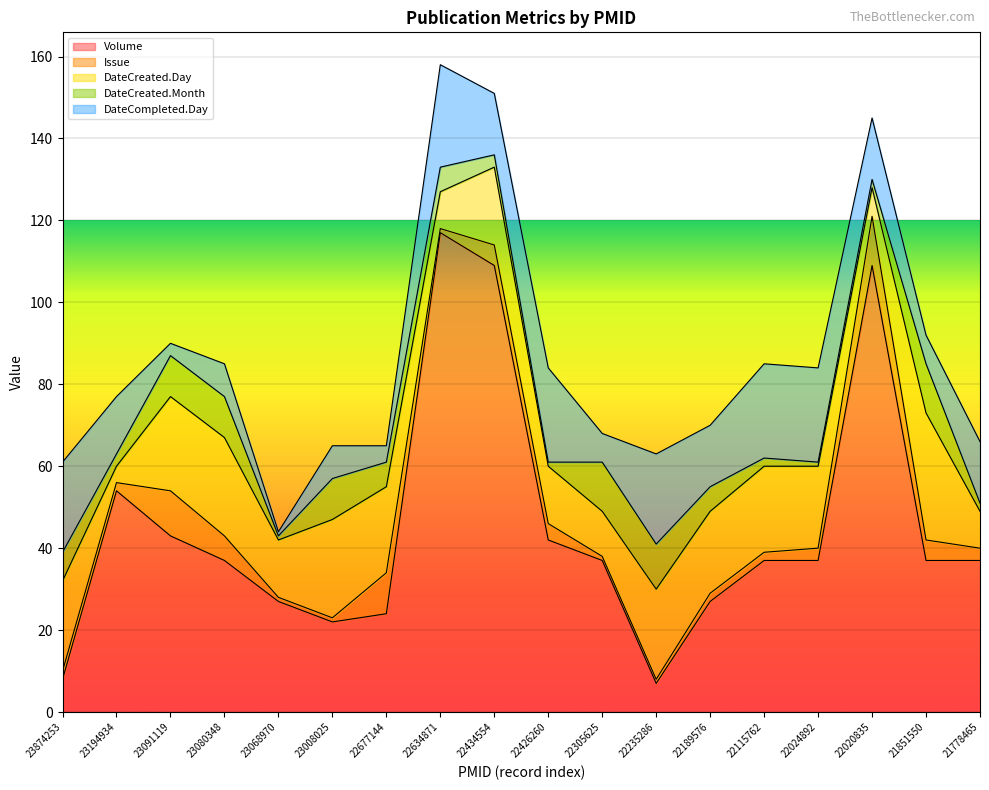

What is the difference between the maximum and second lowest values in the DateCompleted.Day series?

22